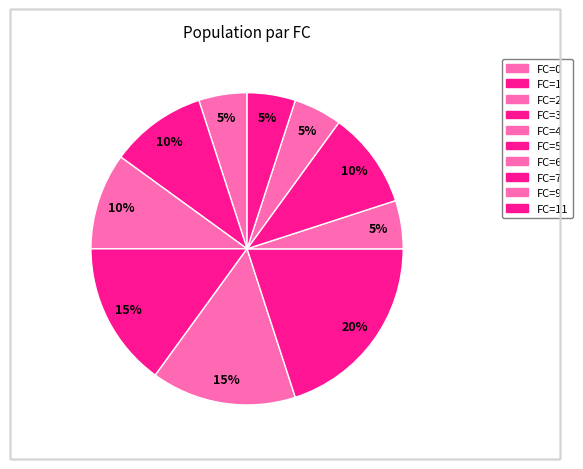

How many slices are in this pie chart?

10